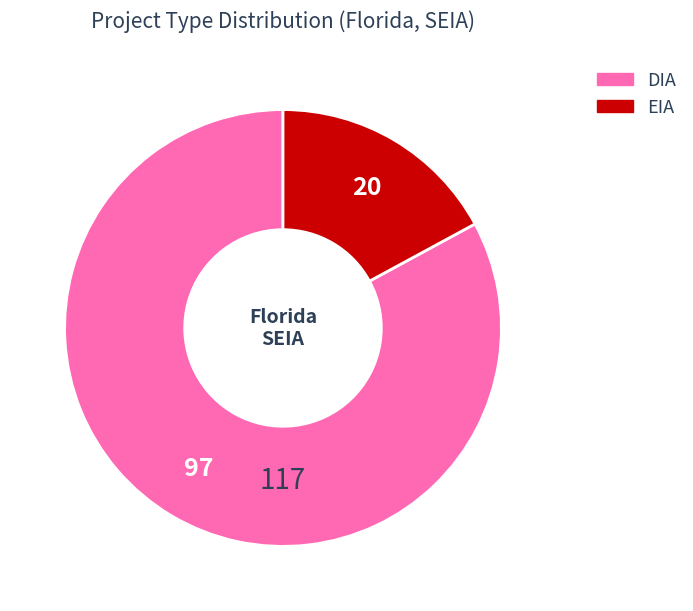

True or false: DIA accounts for 72% of the total.

False